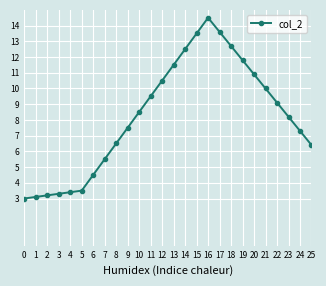

What is the sum of the values at 13 and 3?

14.8